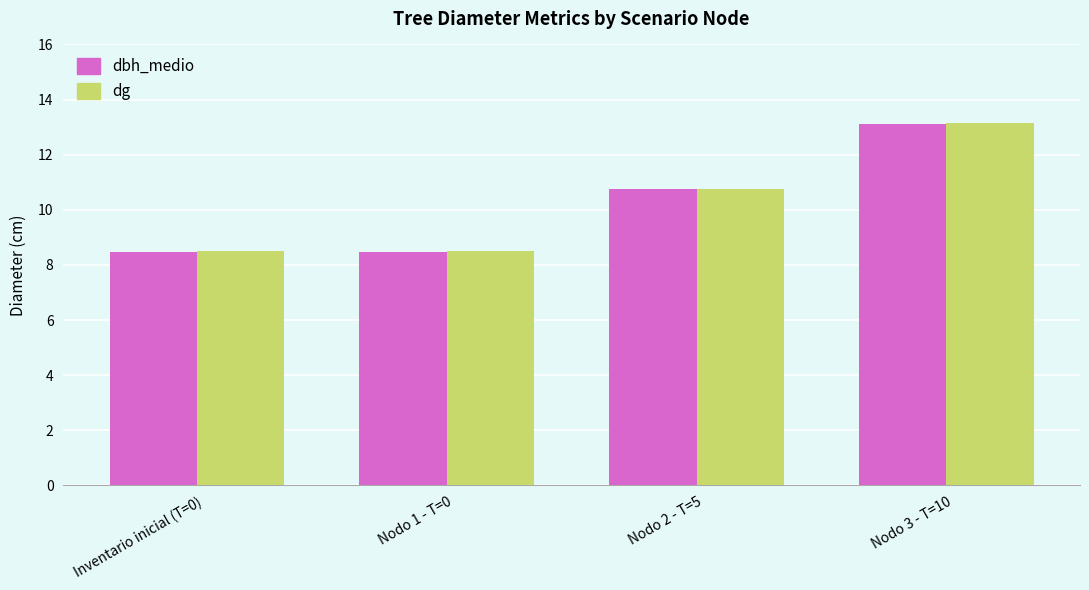

What is the approximate value of dg at Inventario inicial (T=0)?

8.5